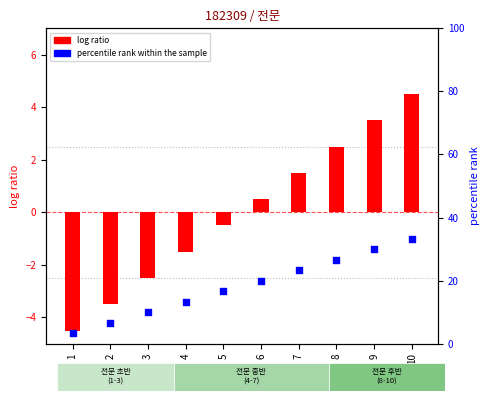

Which series reaches the minimum Y coordinate?

log ratio